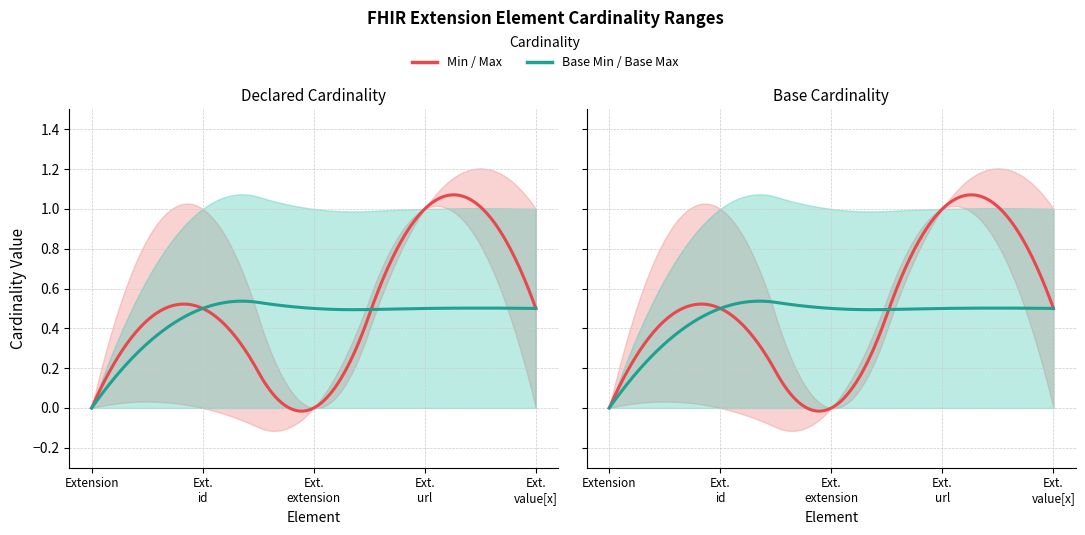

Rank the categories by Base Max value from highest to lowest.

Extension.id, Extension.extension, Extension.url, Extension.value[x], Extension